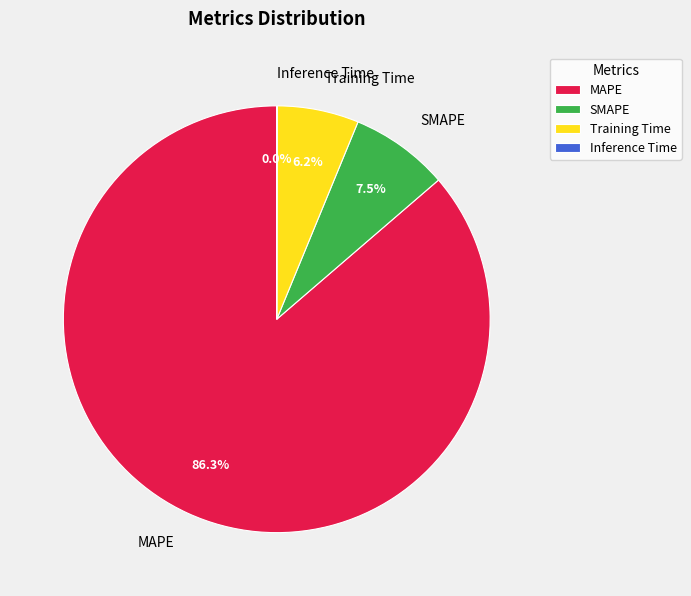

How much of the chart is everything except SMAPE?

92.5%